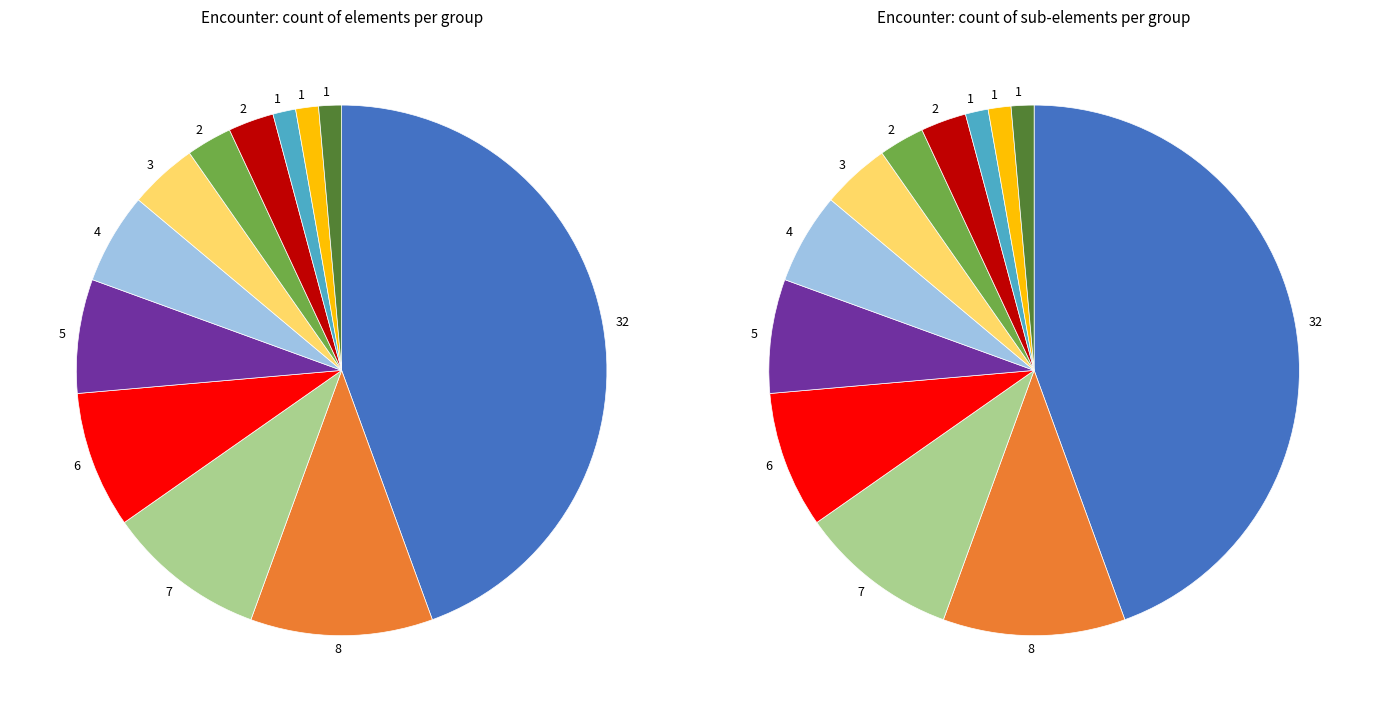

Is there any slice that represents more than half of the pie?

No